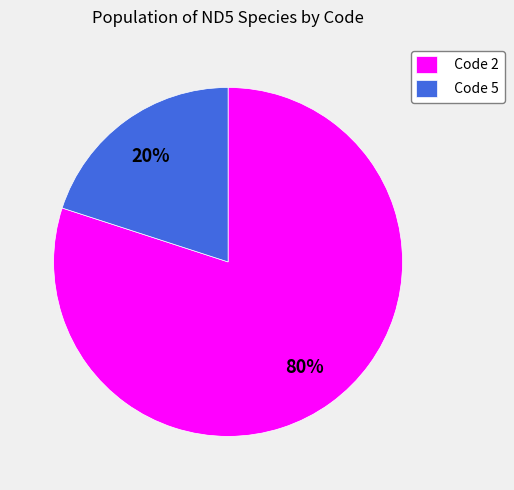

True or false: Code 5 accounts for 25% of the total.

False